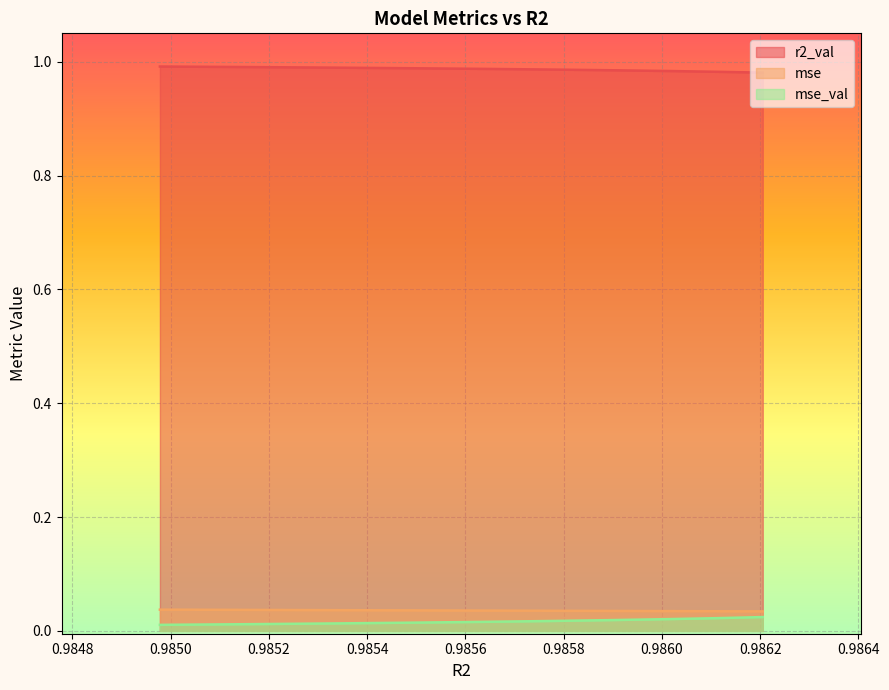

True or false: r2_val and mse_val intersect in this chart.

False